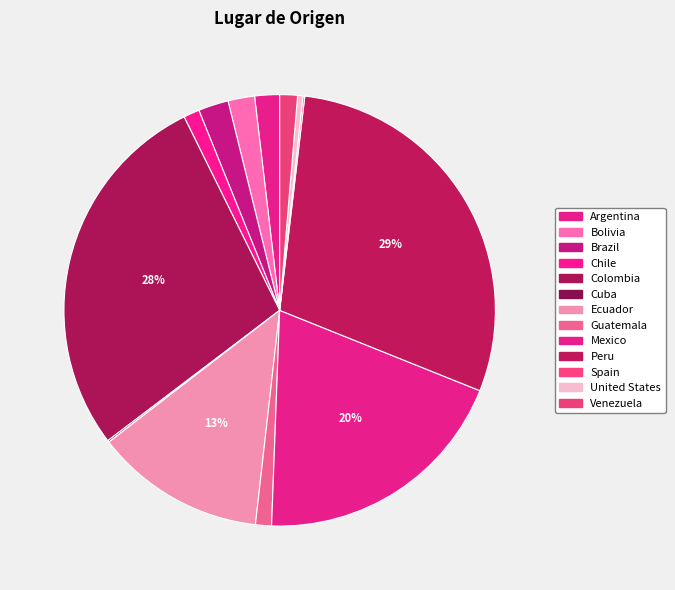

Is it true that Bolivia is 2% of the pie?

True